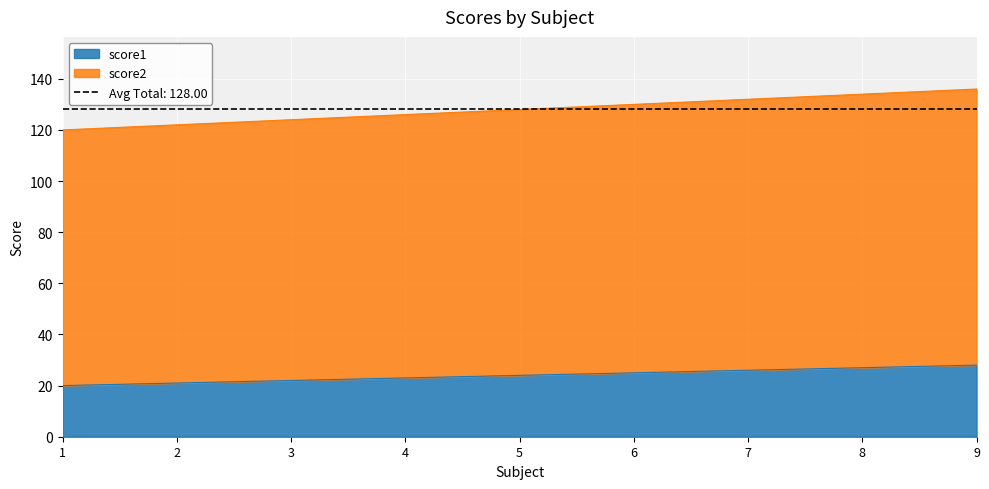

What is the highest value of the score1 series?

28